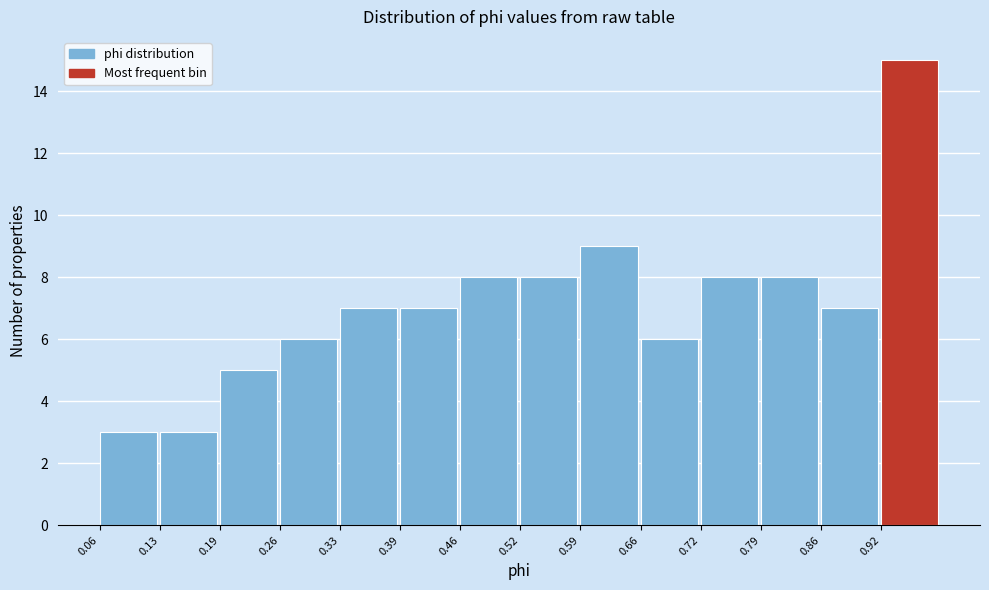

Reading left to right, transcribe this chart: for each bar, give the range it covers on the x-axis and its height. Neither the bar edges nor the heights are printed on the chart, so give them approximately, as read against the axes.

0.06 to 0.13: 3
0.13 to 0.19: 3
0.19 to 0.26: 5
0.26 to 0.33: 6
0.33 to 0.39: 7
0.39 to 0.46: 7
0.46 to 0.52: 8
0.52 to 0.59: 8
0.59 to 0.66: 9
0.66 to 0.72: 6
0.72 to 0.79: 8
0.79 to 0.86: 8
0.86 to 0.92: 7
0.92 to 0.99: 15